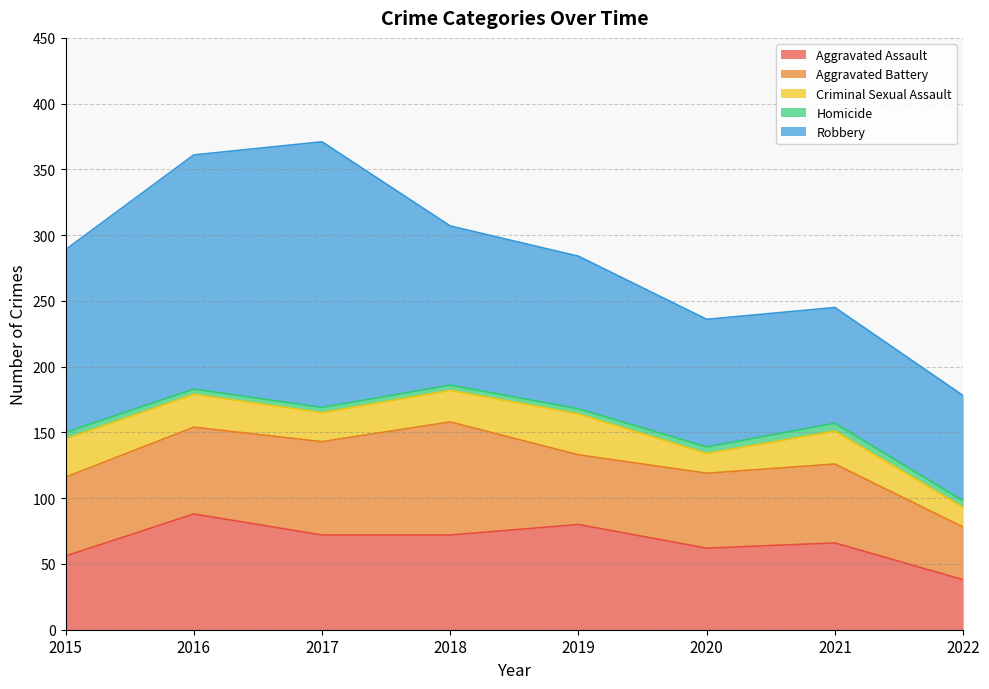

What is the difference between the second highest and second lowest values in the Aggravated Battery series?

18